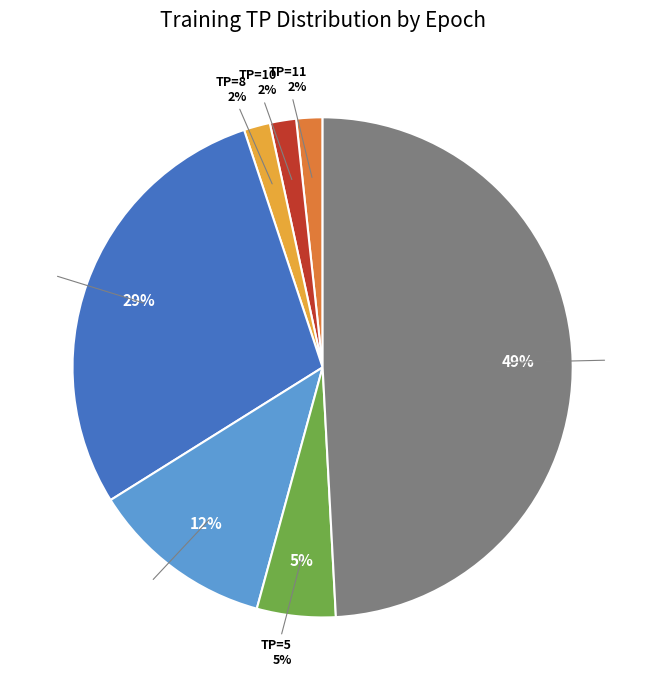

To the nearest percent, what portion does TP=8 represent?

2%